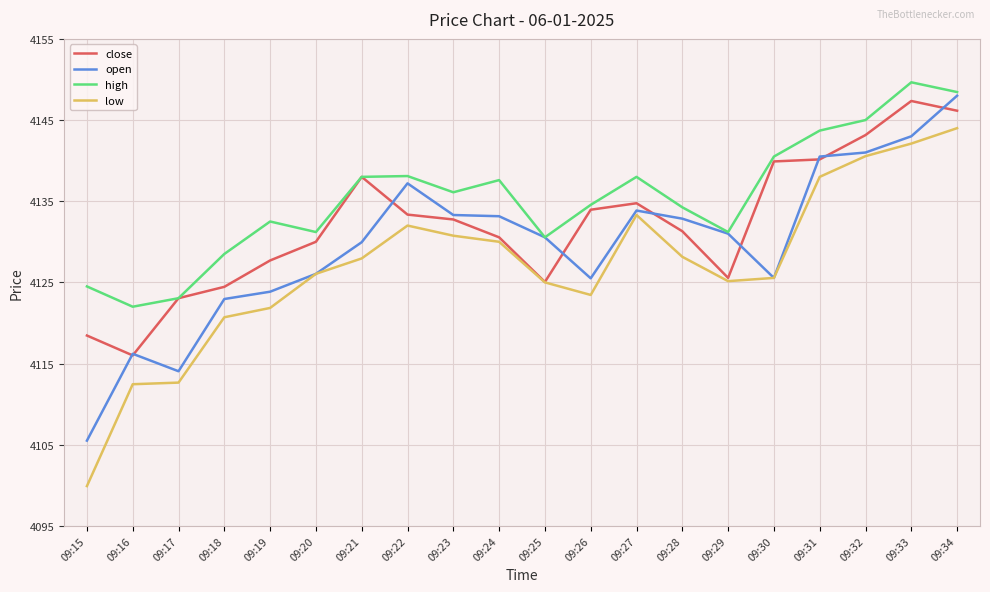

What is the total value across all series at 09:29?

16512.9